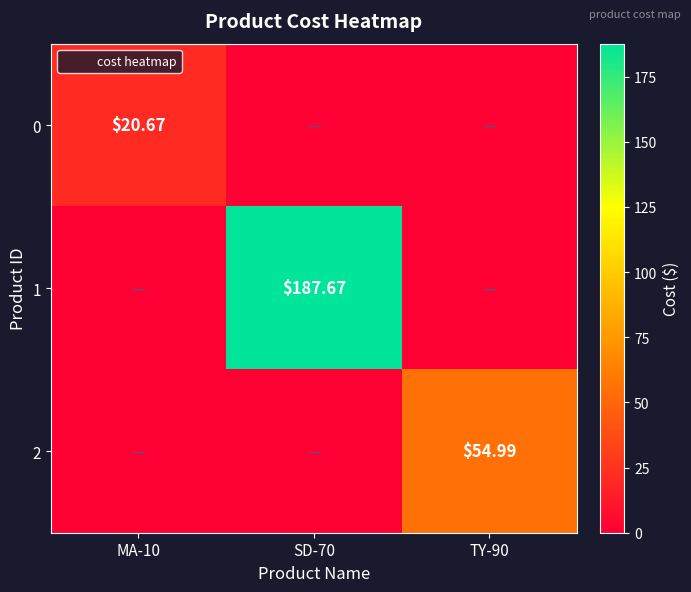

Rank the series by their average value, from highest to lowest.

1, 2, 0